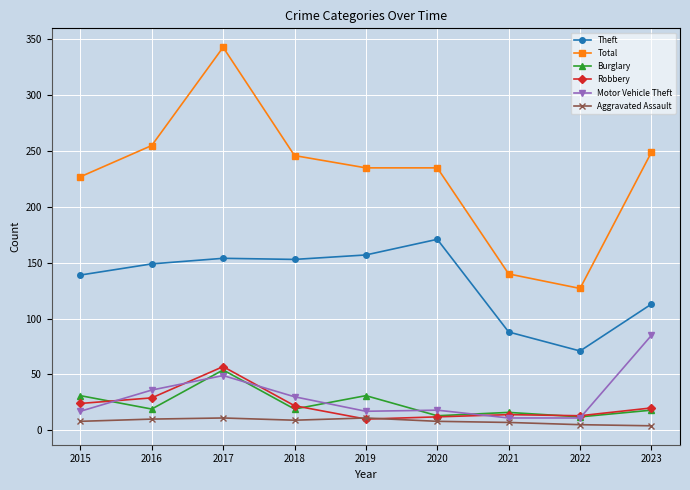

In Burglary, how many points are lower than both neighbors (excluding endpoints)?

4